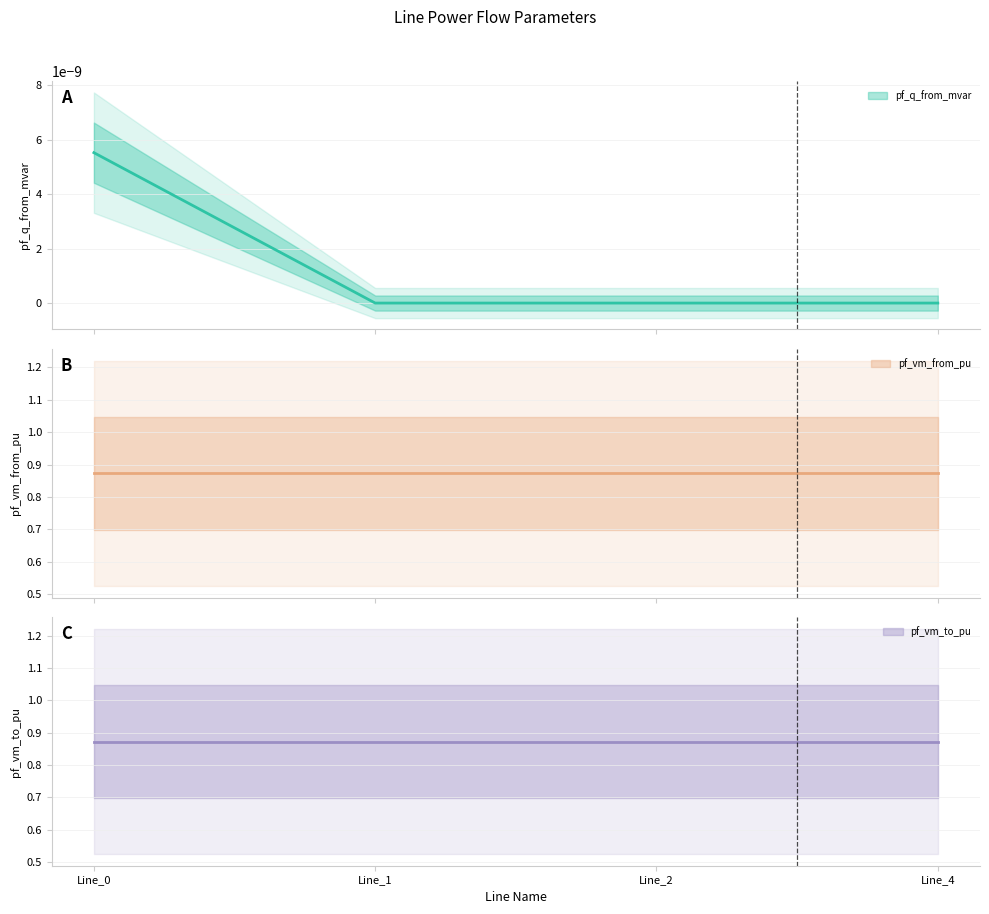

What is the greatest value displayed?

0.9